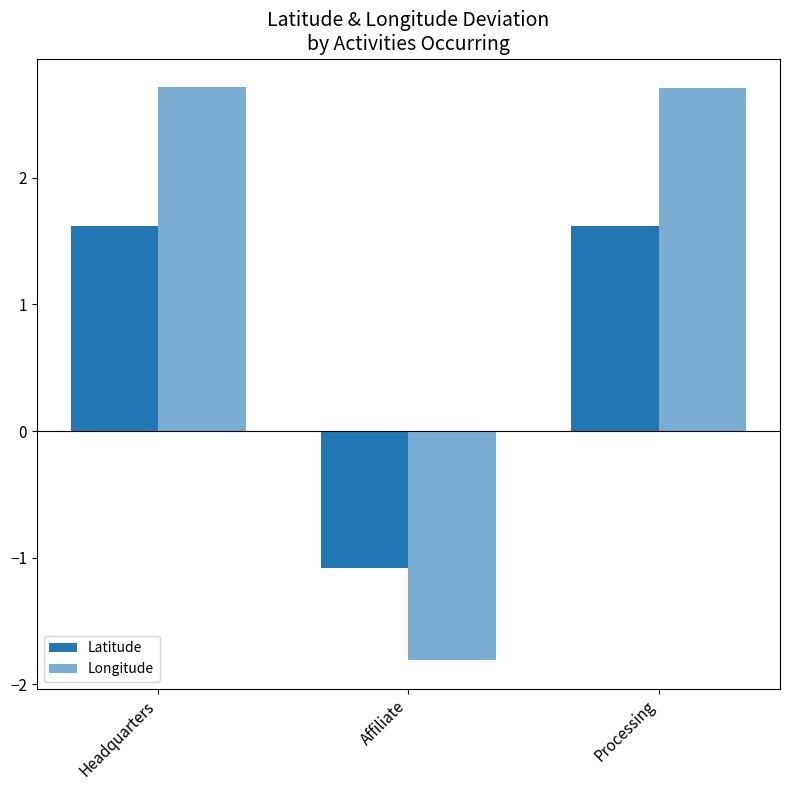

How many groups of bars are there?

3